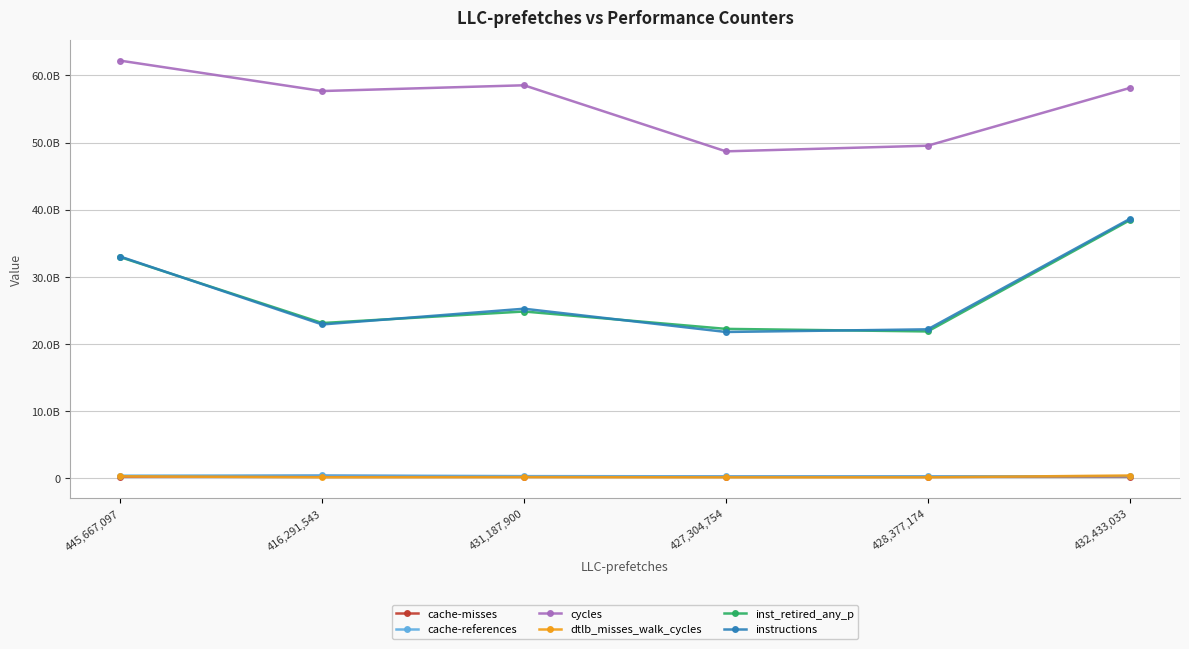

Which series has the largest total across all categories?

cycles